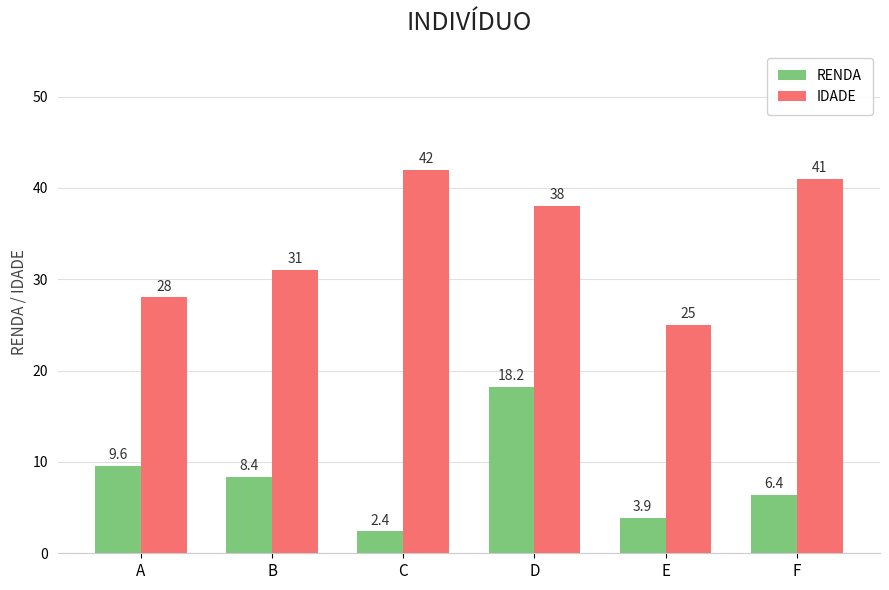

List the labels in order of IDADE value, largest first.

C, F, D, B, A, E